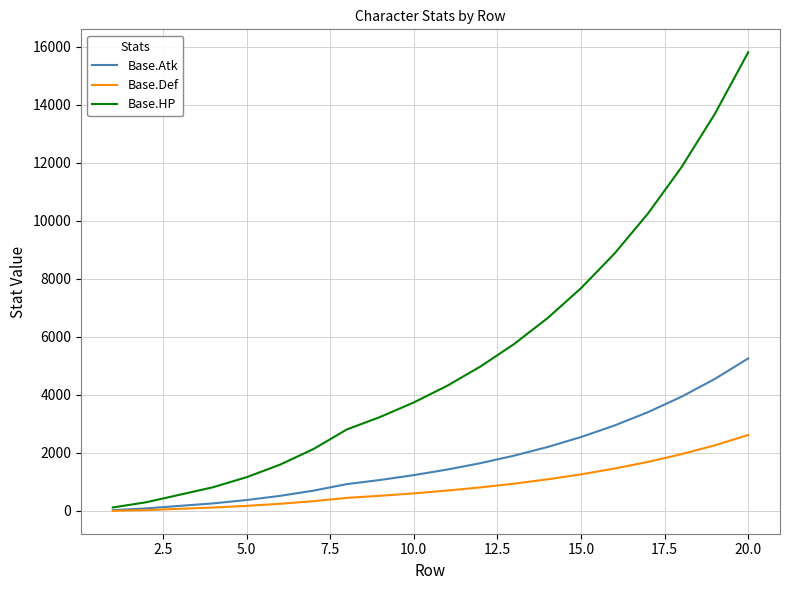

Which series has the widest spread of values?

Base.HP